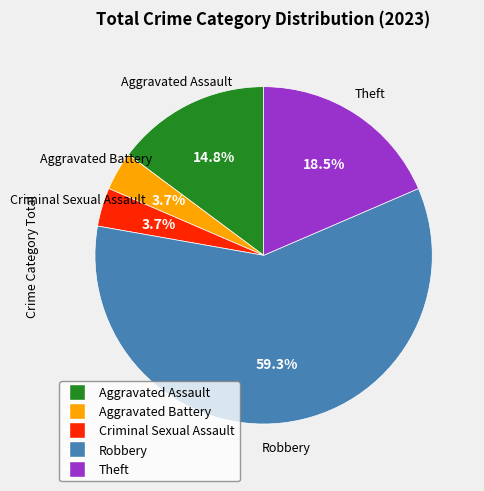

The Criminal Sexual Assault slice represents 4% of the pie. True or false?

True